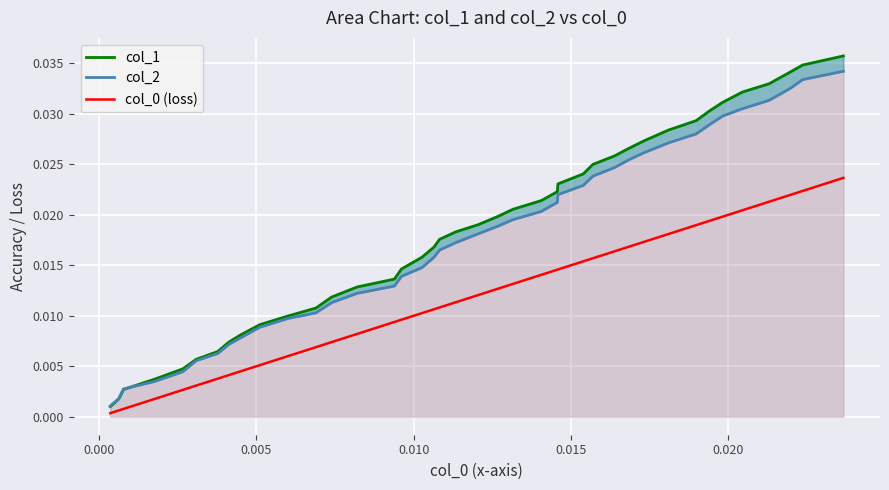

How many lines are shown in the chart?

3